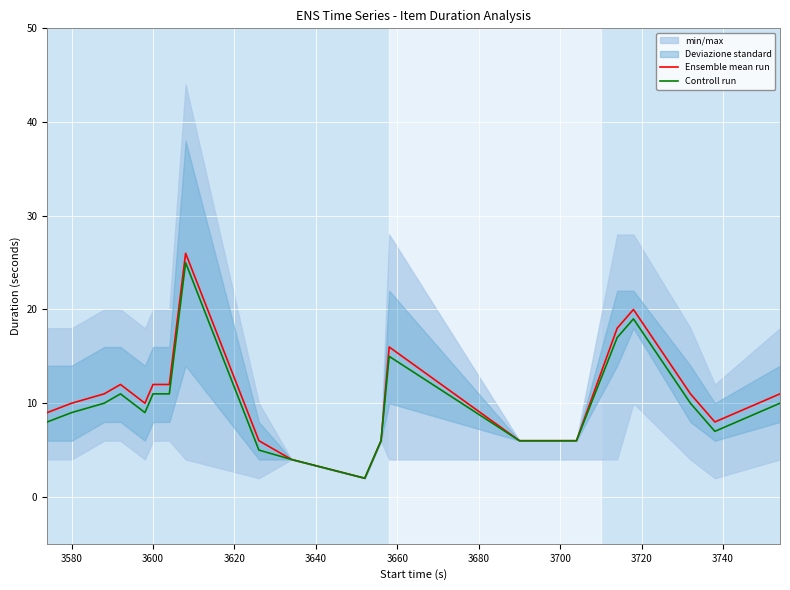

How many categories are shown in the chart?

20